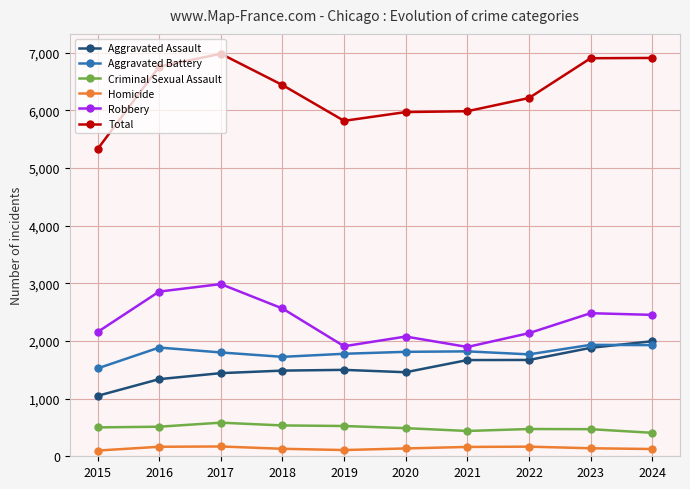

What is the value of the Homicide point at the 7th from the left?

162